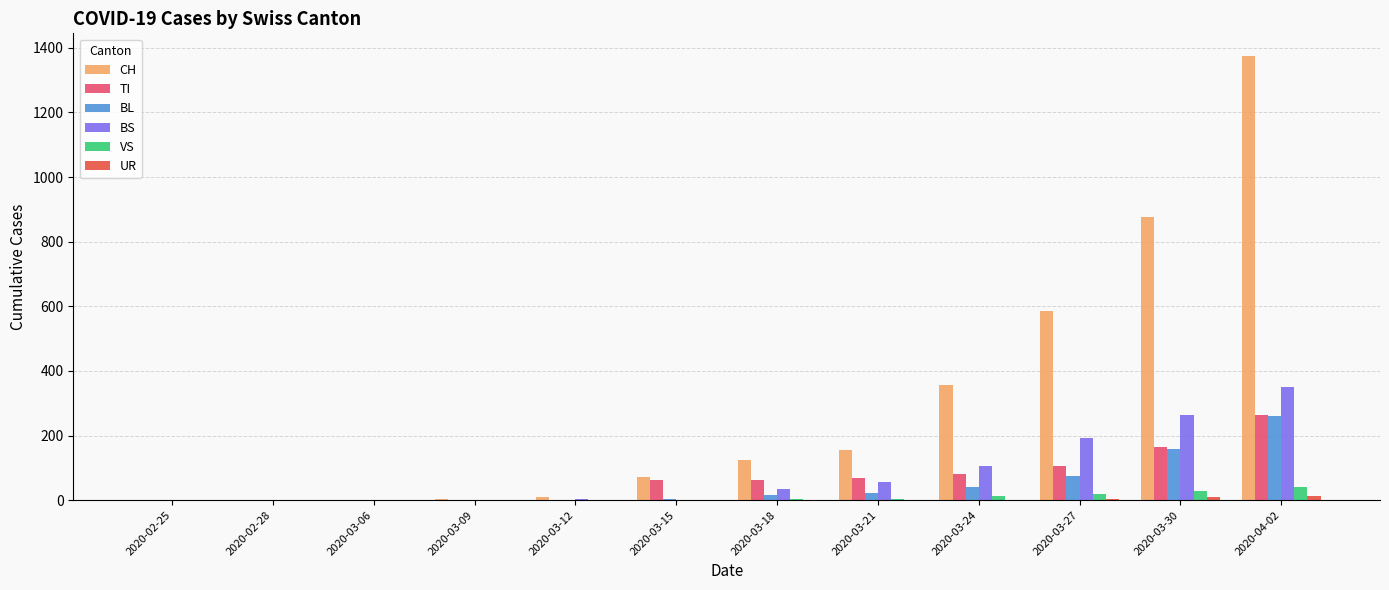

Is the value of CH at 2020-03-18 greater than the value of TI at 2020-03-15?

Yes